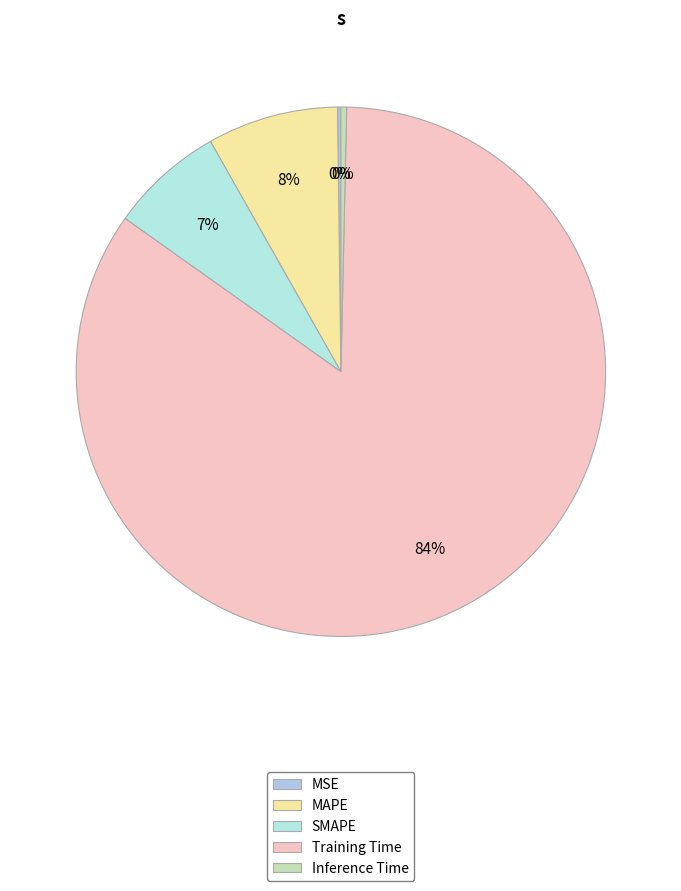

True or false: SMAPE accounts for 21% of the total.

False